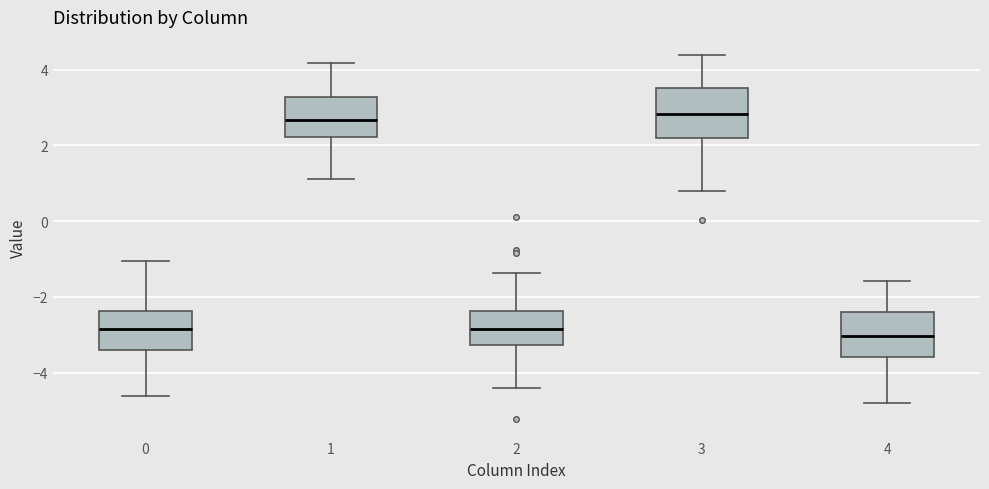

Where is the lower edge of the box at x = 4 on the y-axis? The values are not printed on the chart, so give them approximately, as read against the axis.

-3.6